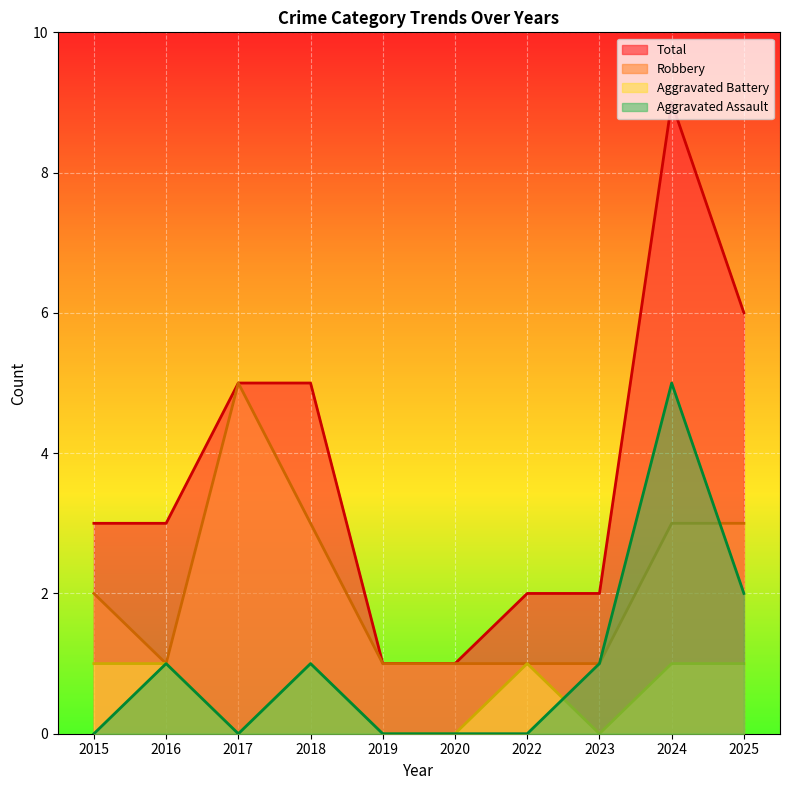

Reading left to right, extract all data points from this chart.

Aggravated Assault: 0	1	0	1	0	0	0	1	5	2
Aggravated Battery: 1	1	0	1	0	0	1	0	1	1
Robbery: 2	1	5	3	1	1	1	1	3	3
Total: 3	3	5	5	1	1	2	2	9	6